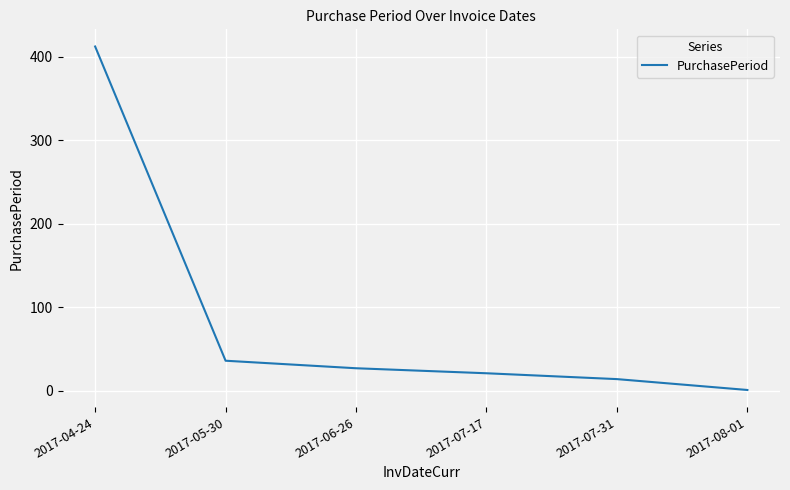

Rank the categories by value from highest to lowest.

2017-04-24, 2017-05-30, 2017-06-26, 2017-07-17, 2017-07-31, 2017-08-01